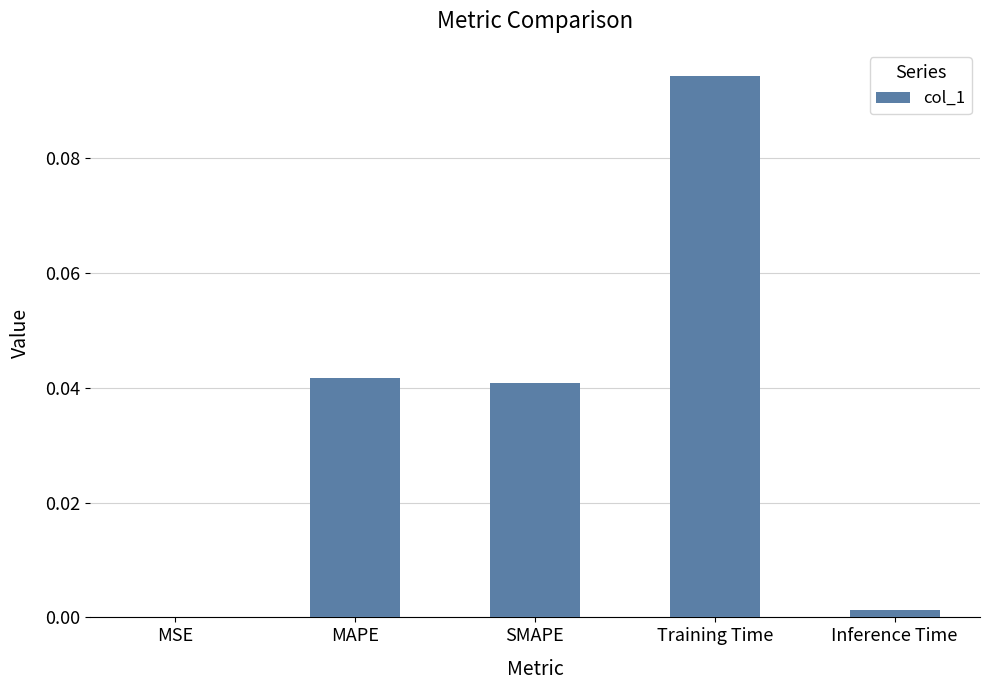

The chart shows a value of 0.0 at SMAPE. True or false?

True